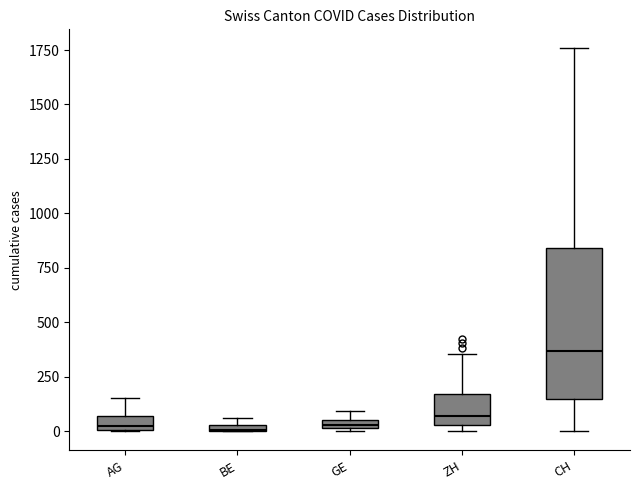

Where does the median line of the box for CH sit on the y-axis? The values are not printed on the chart, so give them approximately, as read against the axis.

350